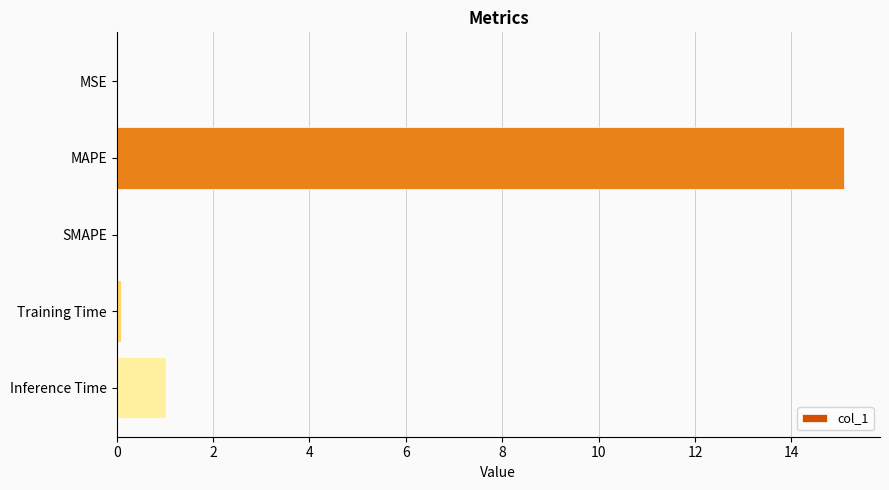

Which category has the highest value across all series?

MAPE